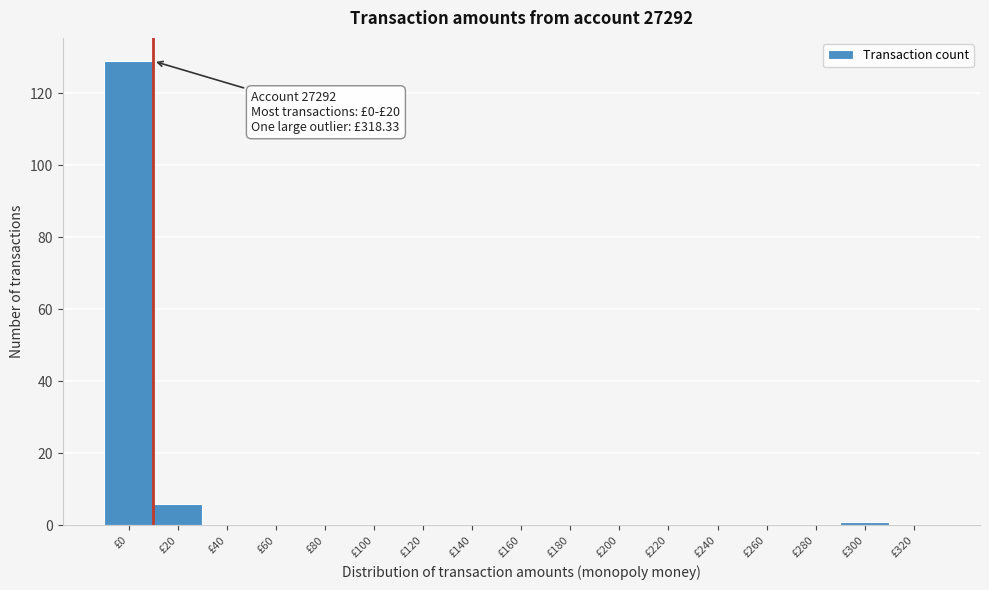

Reading right to left, extract all data points from this chart.

£320=0	£300=1	£280=0	£260=0	£240=0	£220=0	£200=0	£180=0	£160=0	£140=0	£120=0	£100=0	£80=0	£60=0	£40=0	£20=6	£0=129